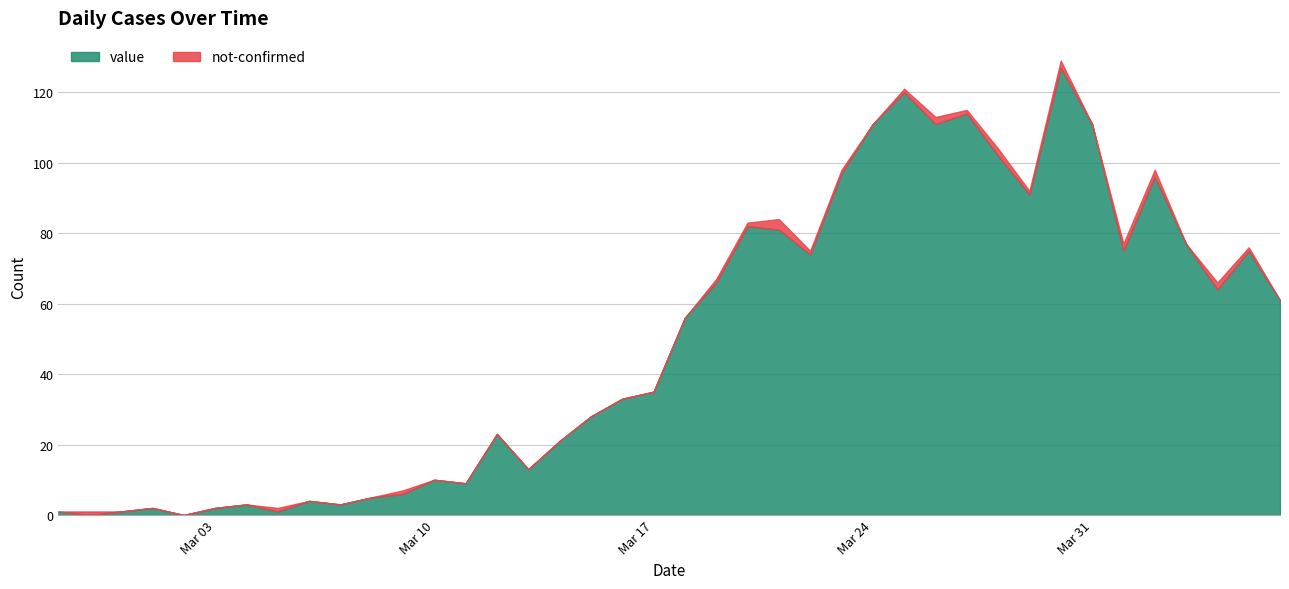

The value series shows 13 at 2020-03-13. True or false?

True